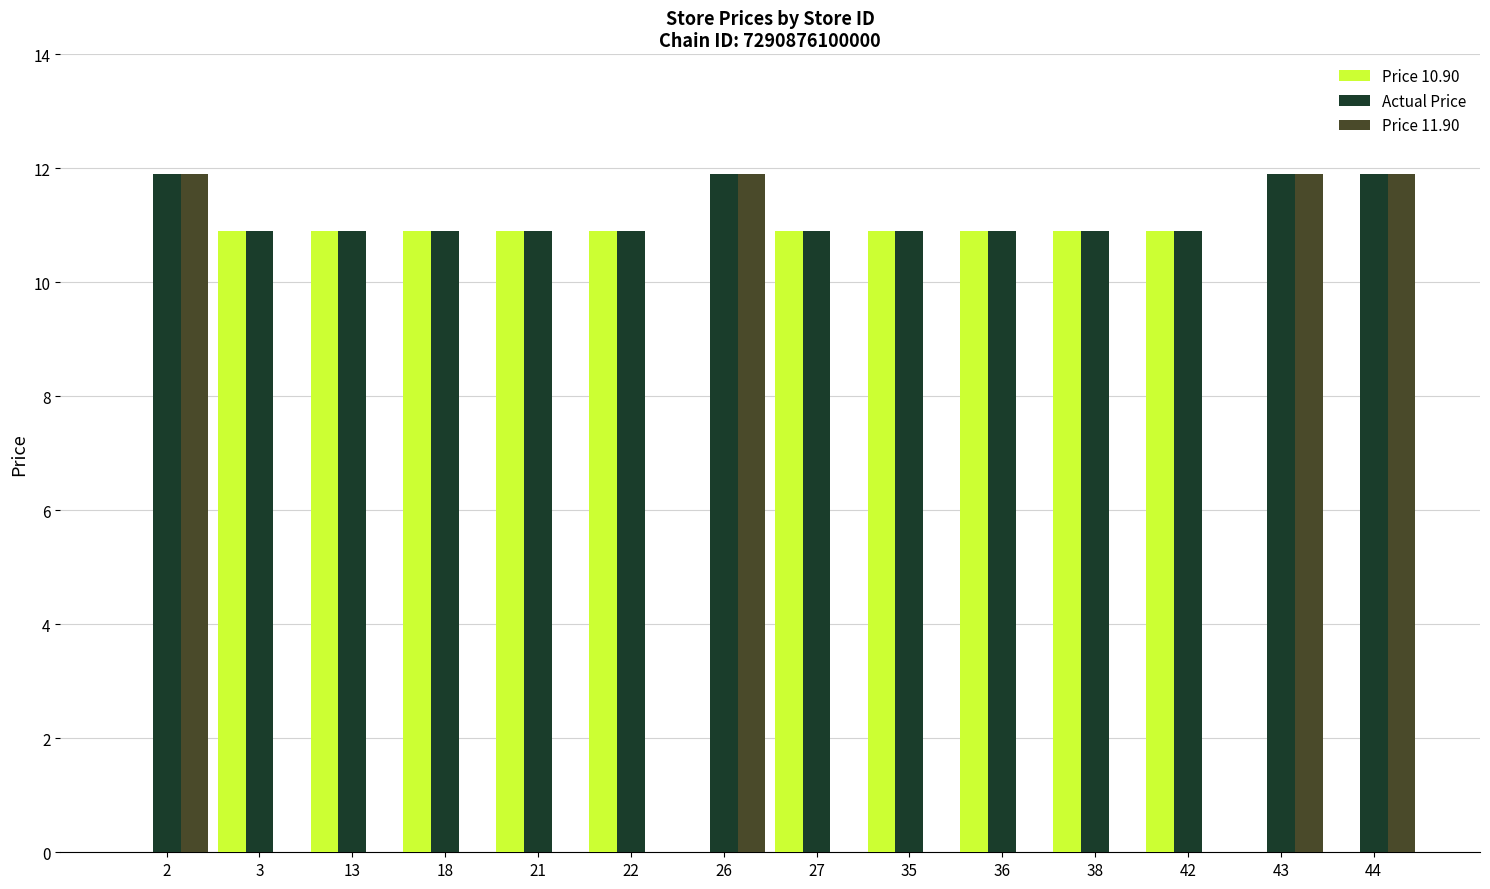

The value of Price 11.90 at 3 is 4.1. True or false?

False